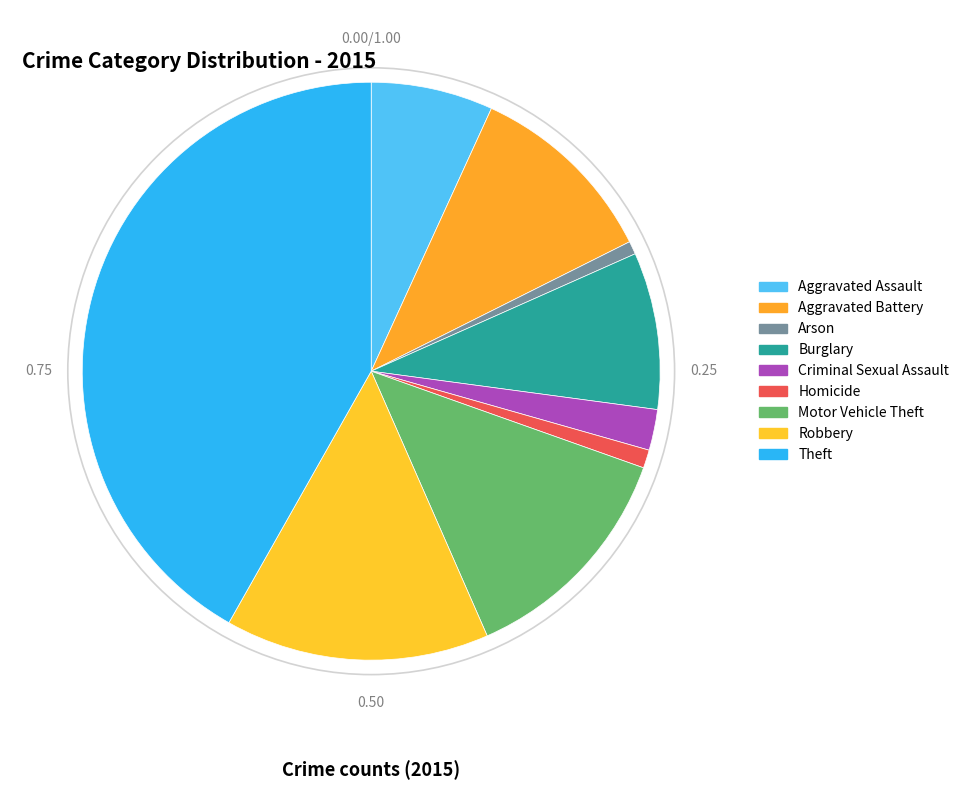

How many slices are in this pie chart?

9